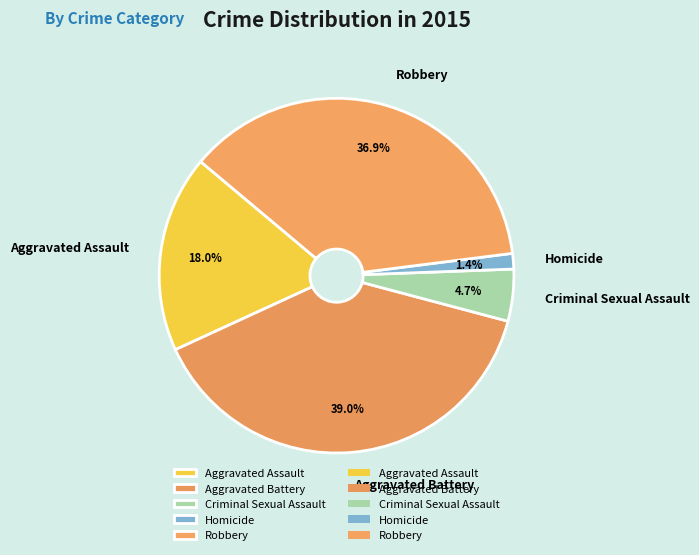

What is the largest slice in the pie chart?

Aggravated Battery